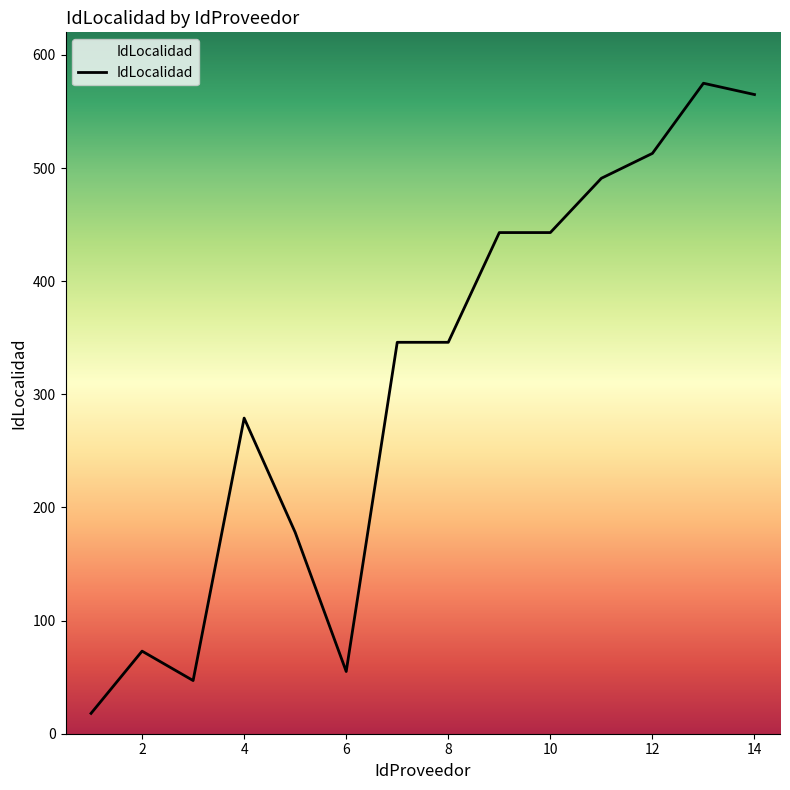

What is the minimum value shown in the chart?

18